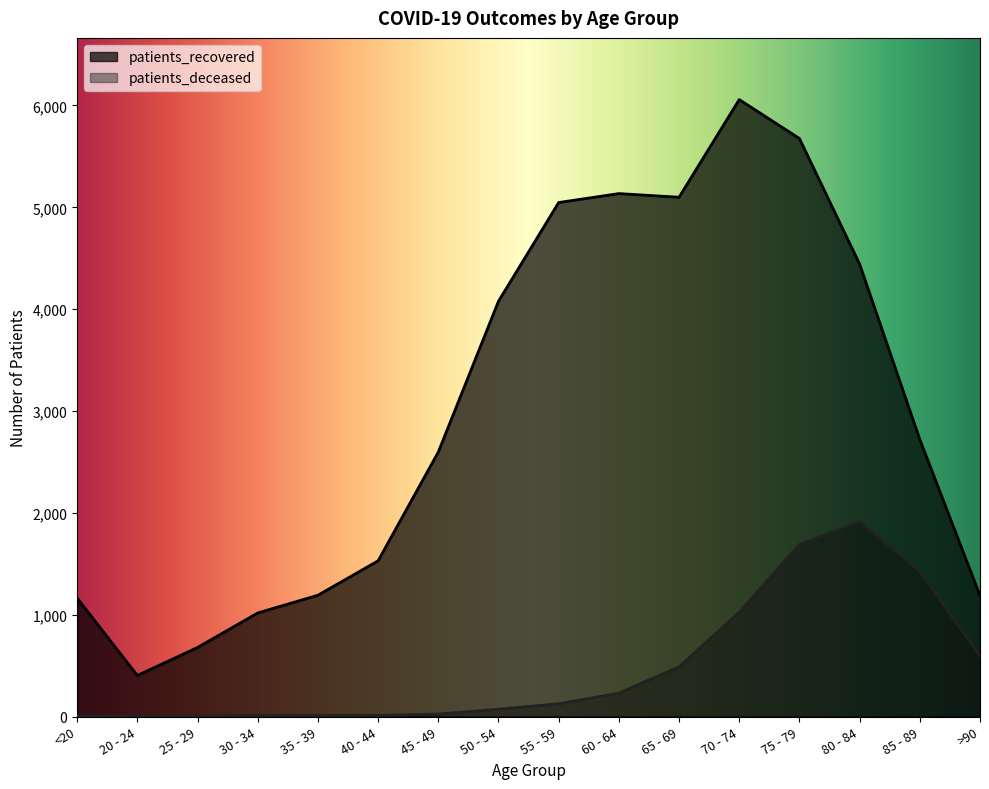

How many categories are shown in the chart?

16